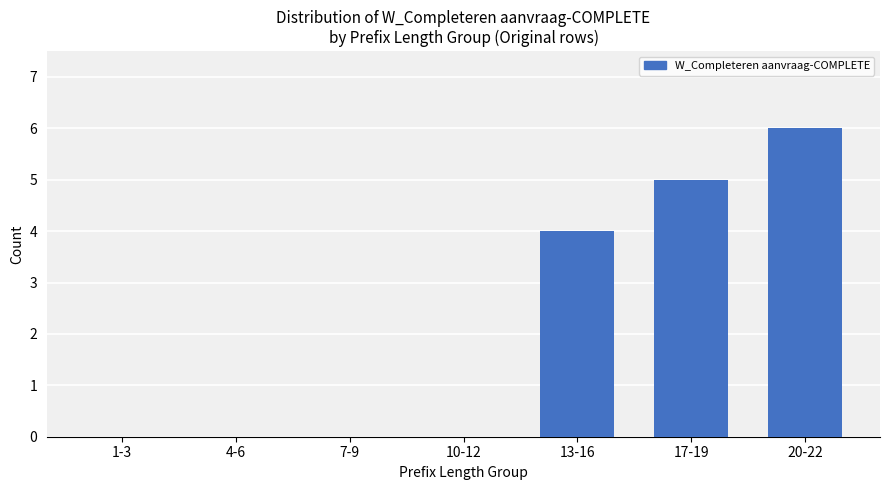

What value does the data have at 20-22?

6